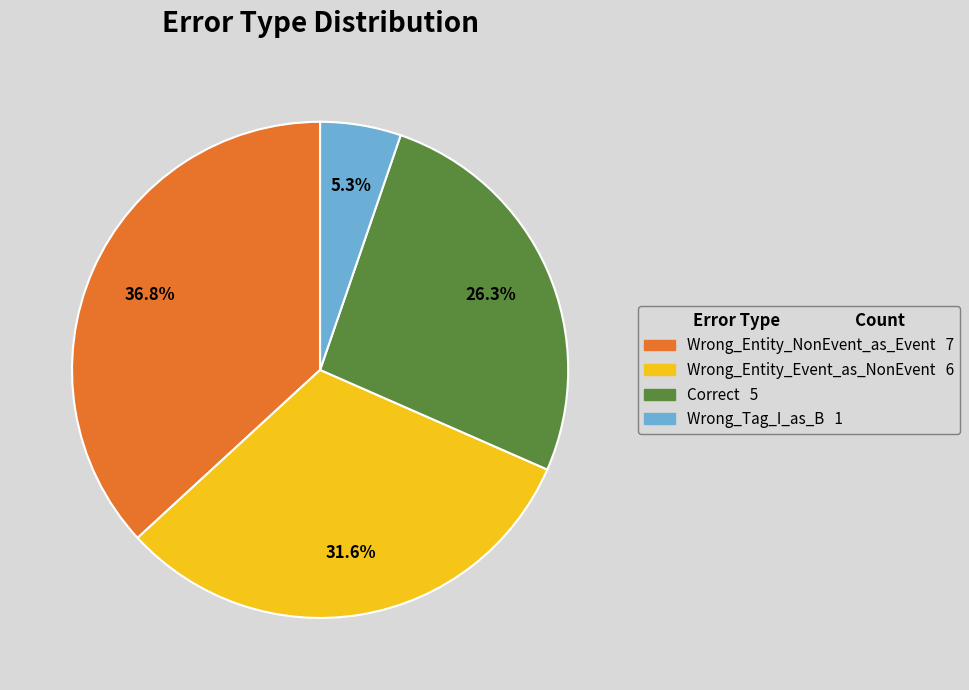

Does Correct represent more than half of the total?

No